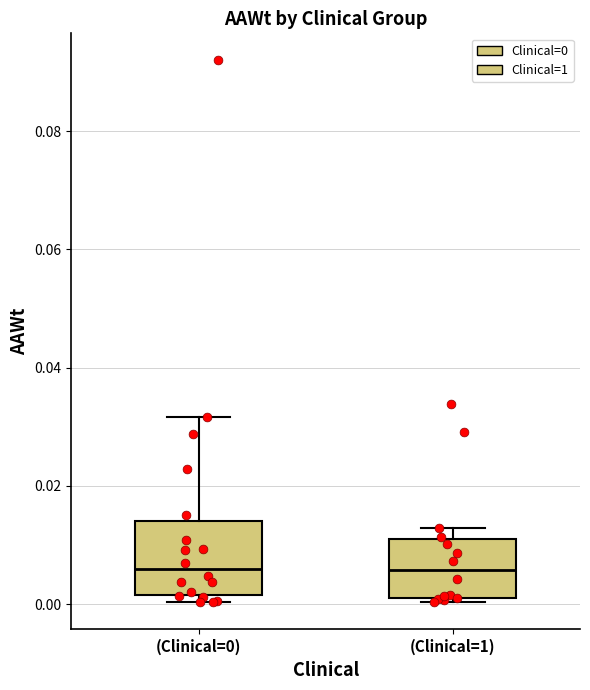

Comparing the boxes themselves (not the whiskers), which one is the tallest?

(Clinical=0)